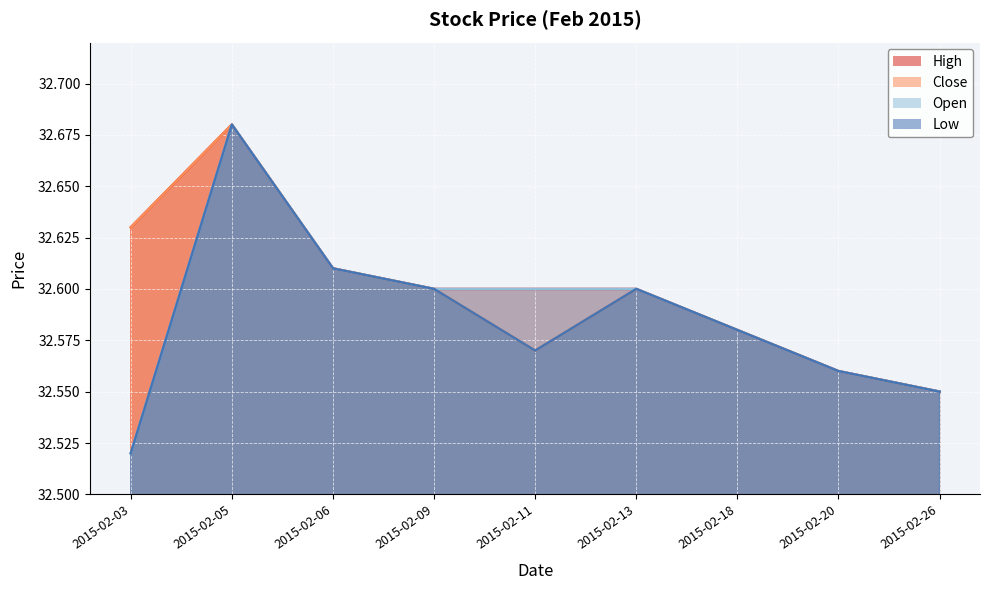

True or false: Low and Open intersect in this chart.

False